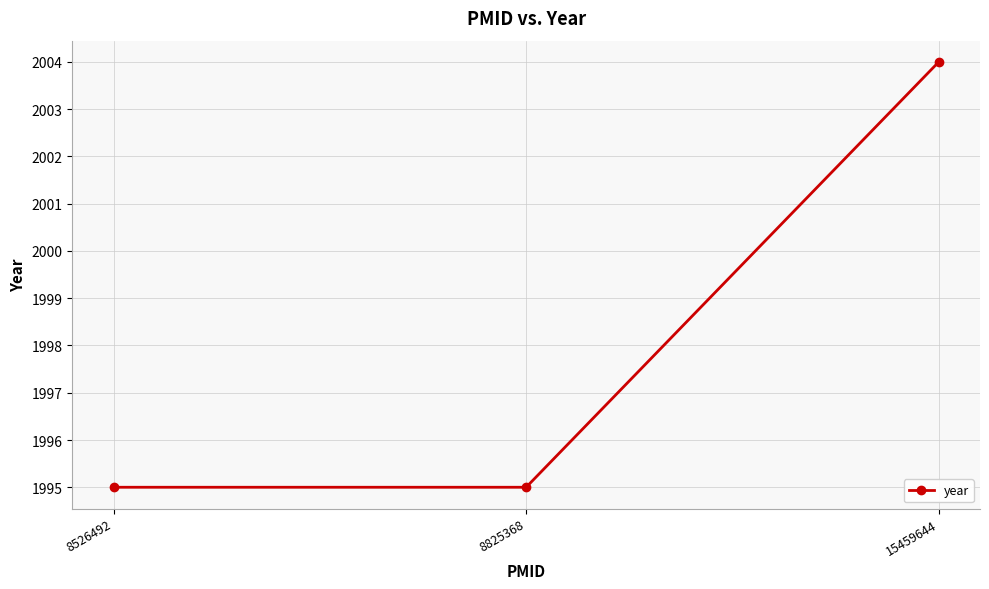

Does the chart have visible grid lines?

Yes